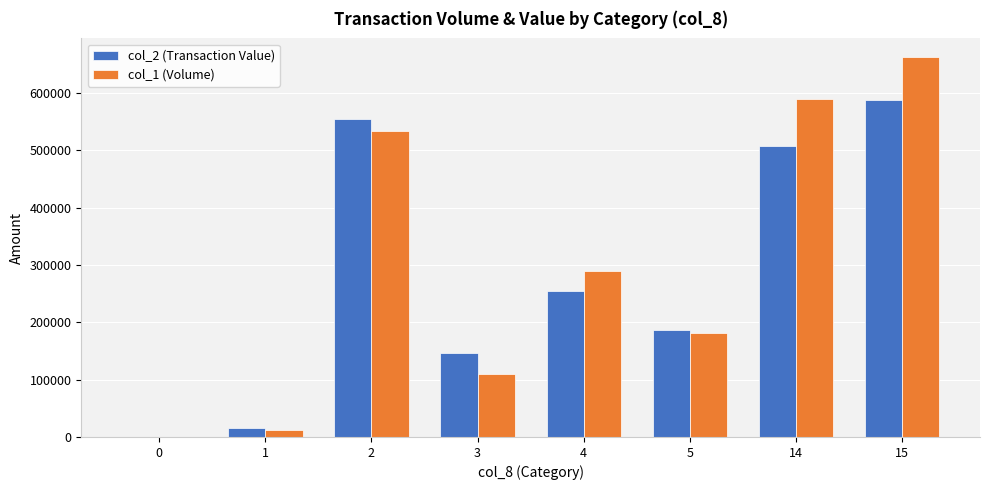

At which category is the sum across all series the highest?

15